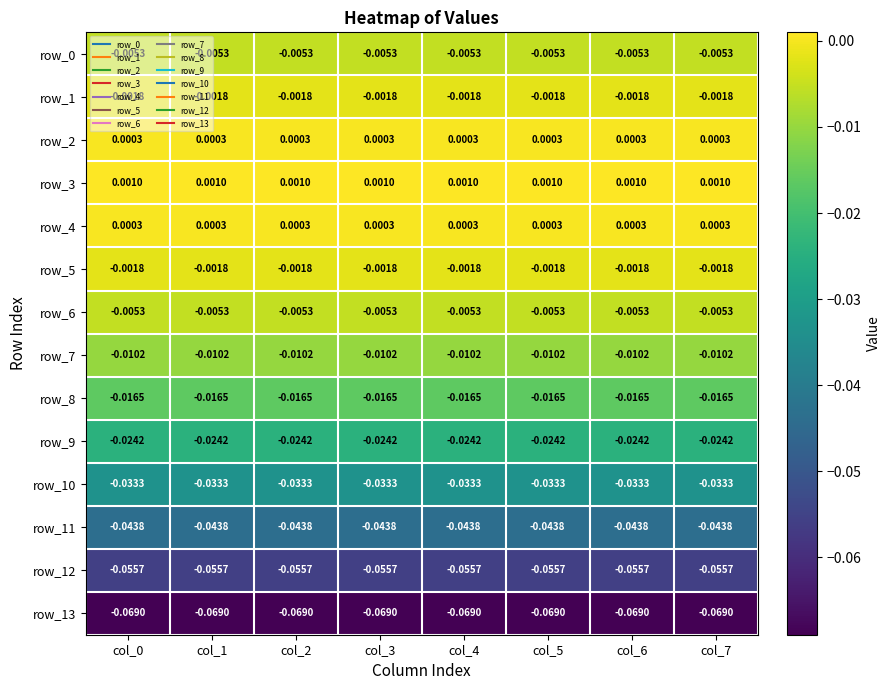

Is the value of row_6 at col_7 greater than the value of row_2 at col_4?

No